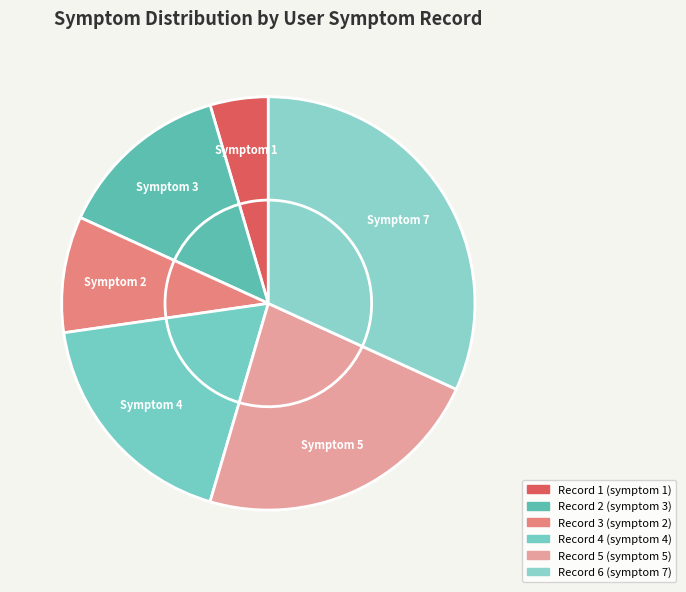

What percentage is NOT represented by 1?

95.5%